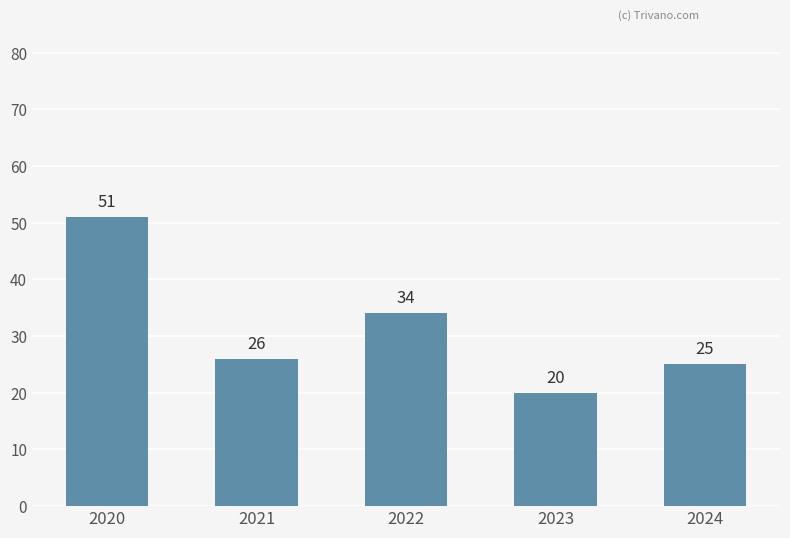

Where is the data nearest to the value 35?

2022